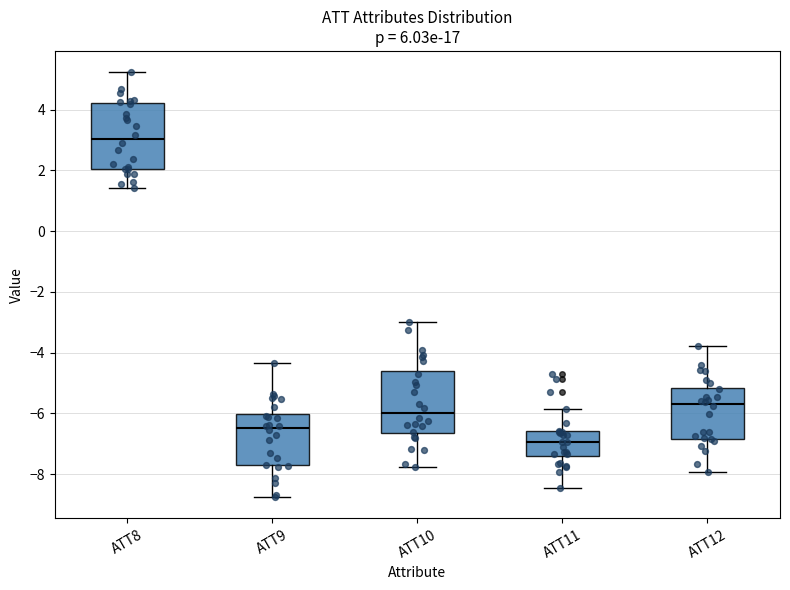

Where is the upper edge of the box for ATT11 on the y-axis? The values are not printed on the chart, so give them approximately, as read against the axis.

-6.6